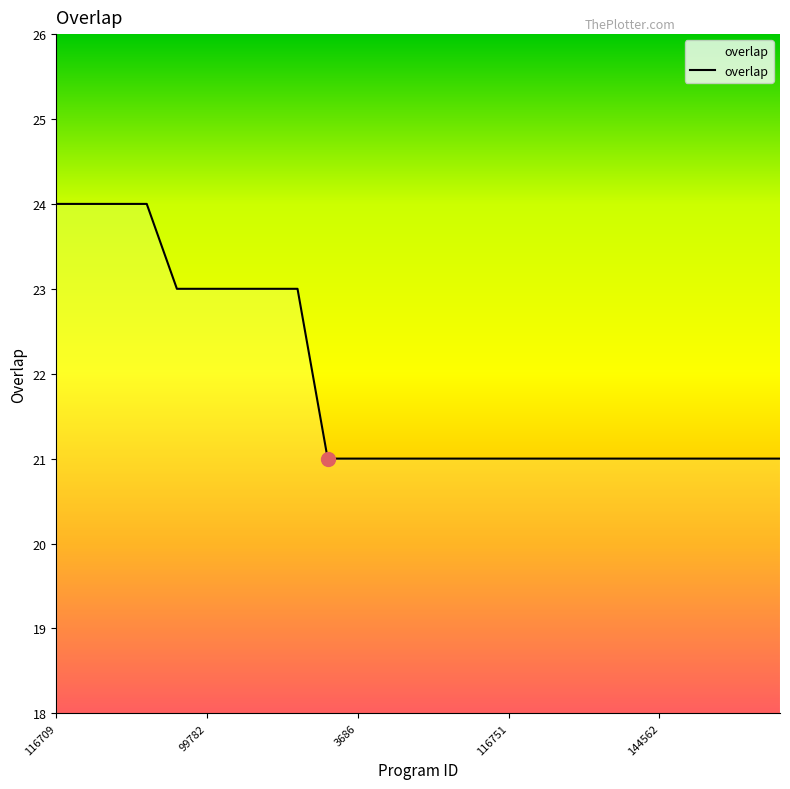

What is the difference between the maximum and minimum values?

3